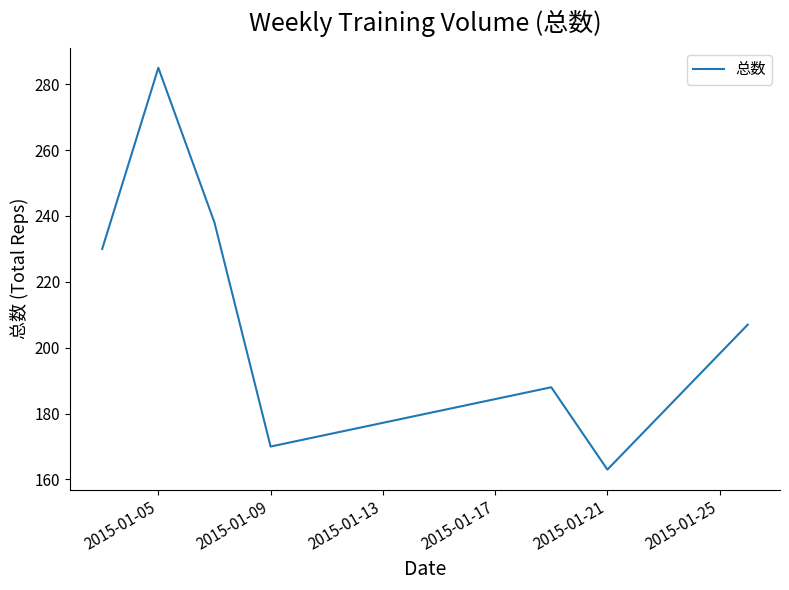

What is the average value?

212